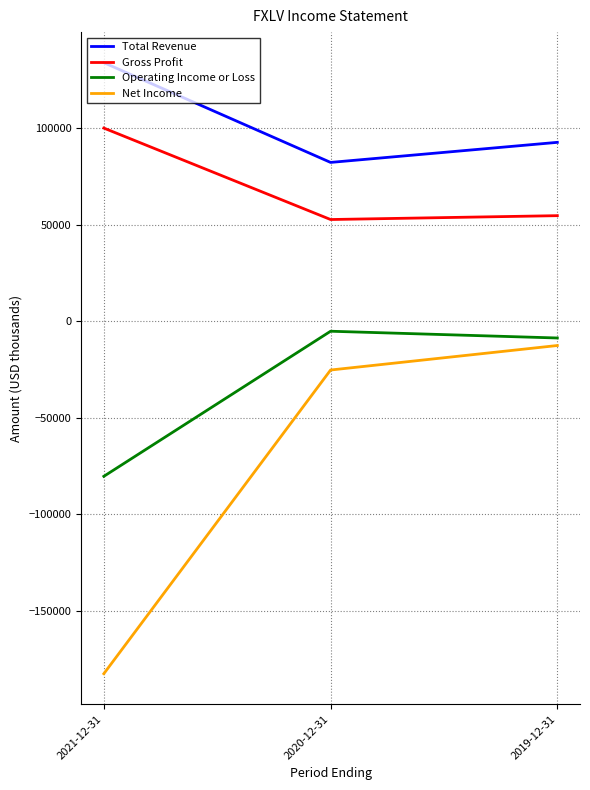

Which series has the largest total across all categories?

Total Revenue